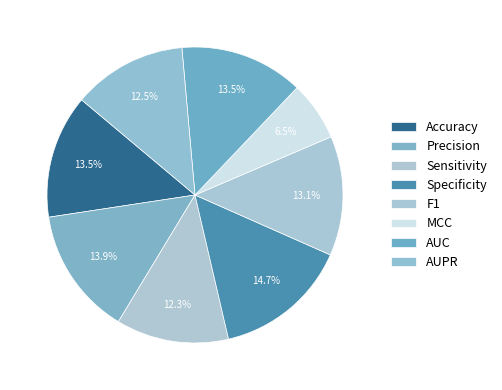

How many segments does this pie chart have?

8